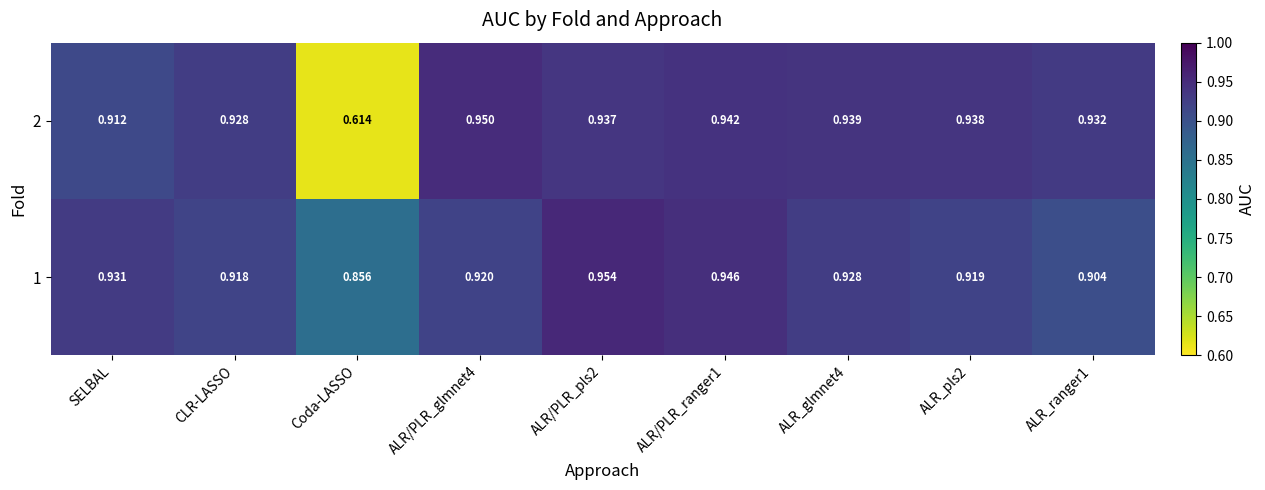

List the series in order of their overall mean, highest first.

1, 2